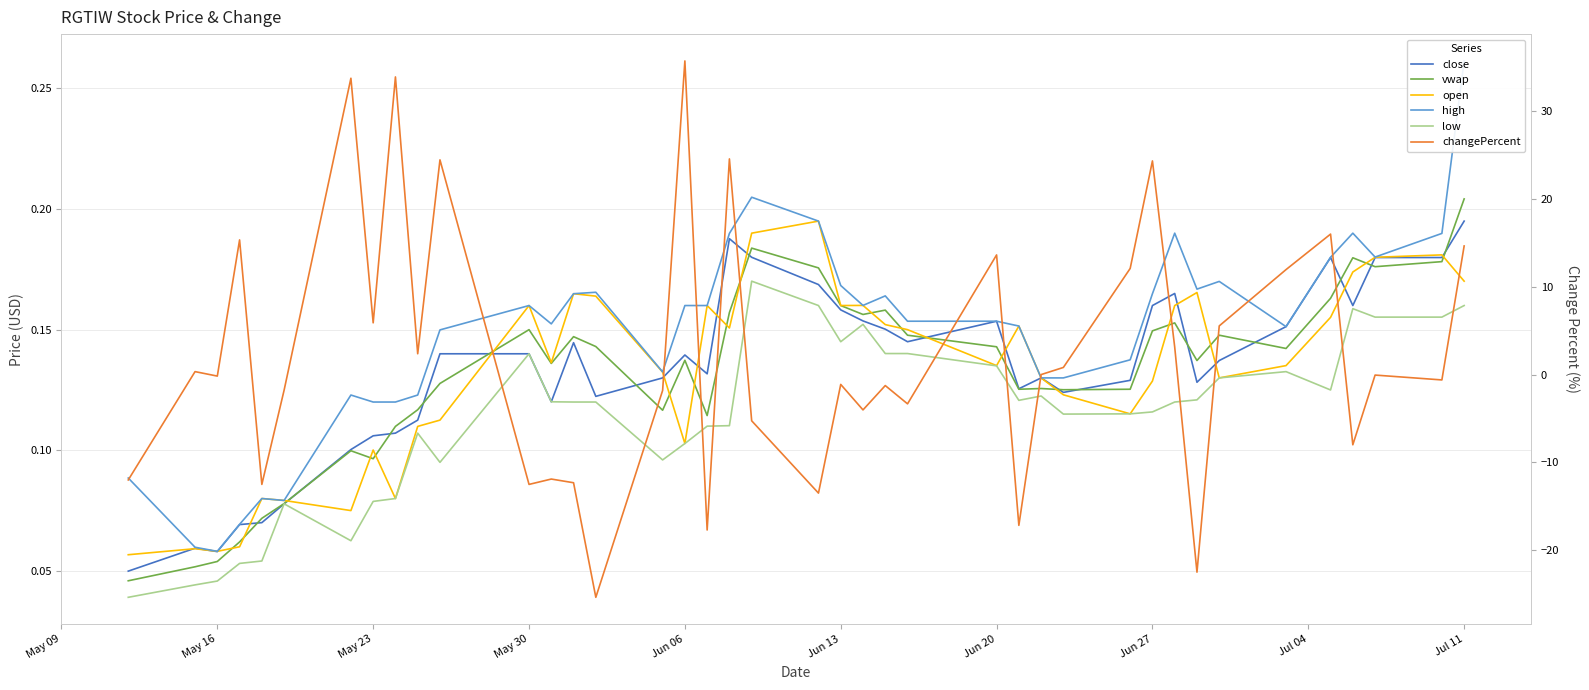

Reading left to right, list all the values displayed in this chart.

close: 0.0	0.1	0.1	0.1	0.1	0.1	0.1	0.1	0.1	0.1	0.1	0.1	0.1	0.1	0.1	0.1	0.1	0.1	0.2	0.2	0.2	0.2	0.2	0.2	0.1	0.2	0.1	0.1	0.1	0.1	0.2	0.2	0.1	0.1	0.2	0.2	0.2	0.2	0.2	0.2
vwap: 0.0	0.1	0.1	0.1	0.1	0.1	0.1	0.1	0.1	0.1	0.1	0.1	0.1	0.1	0.1	0.1	0.1	0.1	0.2	0.2	0.2	0.2	0.2	0.2	0.1	0.1	0.1	0.1	0.1	0.1	0.1	0.2	0.1	0.1	0.1	0.2	0.2	0.2	0.2	0.2
open: 0.1	0.1	0.1	0.1	0.1	0.1	0.1	0.1	0.1	0.1	0.1	0.2	0.1	0.2	0.2	0.1	0.1	0.2	0.2	0.2	0.2	0.2	0.2	0.2	0.1	0.1	0.2	0.1	0.1	0.1	0.1	0.2	0.2	0.1	0.1	0.2	0.2	0.2	0.2	0.2
high: 0.1	0.1	0.1	0.1	0.1	0.1	0.1	0.1	0.1	0.1	0.1	0.2	0.2	0.2	0.2	0.1	0.2	0.2	0.2	0.2	0.2	0.2	0.2	0.2	0.2	0.2	0.2	0.1	0.1	0.1	0.2	0.2	0.2	0.2	0.2	0.2	0.2	0.2	0.2	0.3
low: 0.0	0.0	0.0	0.1	0.1	0.1	0.1	0.1	0.1	0.1	0.1	0.1	0.1	0.1	0.1	0.1	0.1	0.1	0.1	0.2	0.2	0.1	0.2	0.1	0.1	0.1	0.1	0.1	0.1	0.1	0.1	0.1	0.1	0.1	0.1	0.1	0.2	0.2	0.2	0.2
changePercent: -12.0	0.3	-0.2	15.3	-12.5	-1.8	33.7	5.9	33.9	2.4	24.4	-12.5	-11.9	-12.3	-25.4	-1.8	35.7	-17.7	24.6	-5.3	-13.5	-1.1	-4.0	-1.2	-3.3	13.6	-17.2	0.0	0.8	12.1	24.3	3.1	-22.5	5.5	11.9	16.0	-8.0	-0.1	-0.6	14.6